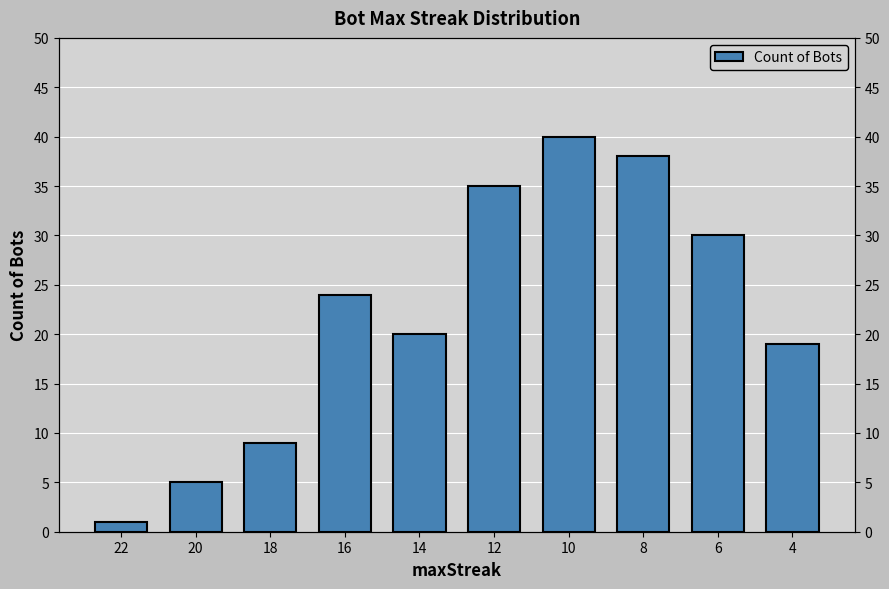

Are the bars grouped side by side (vs. stacked)?

No